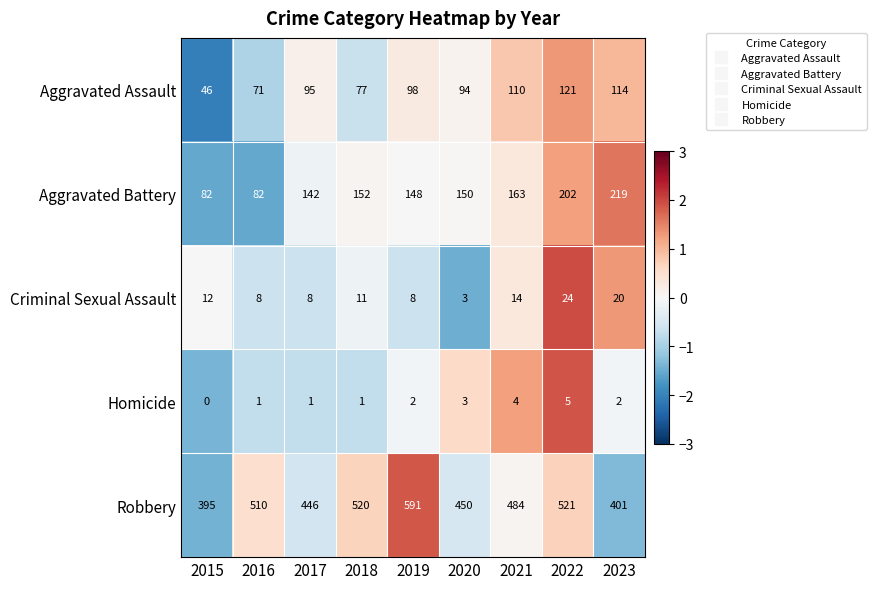

Count the Homicide values in the range 1 to 3.

6